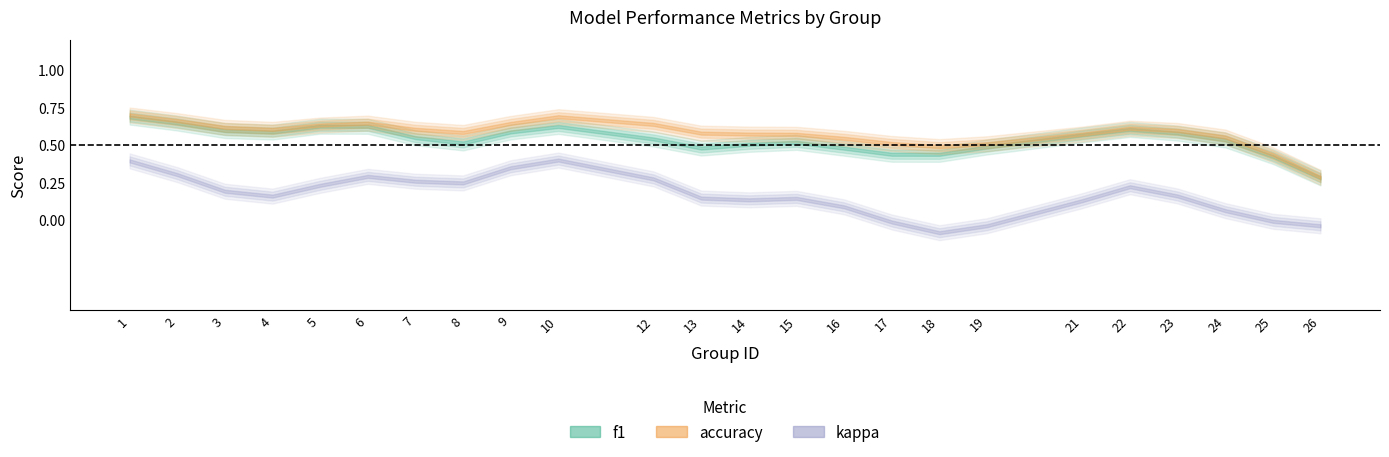

True or false: f1 has a value of 0.6 at 2.

True